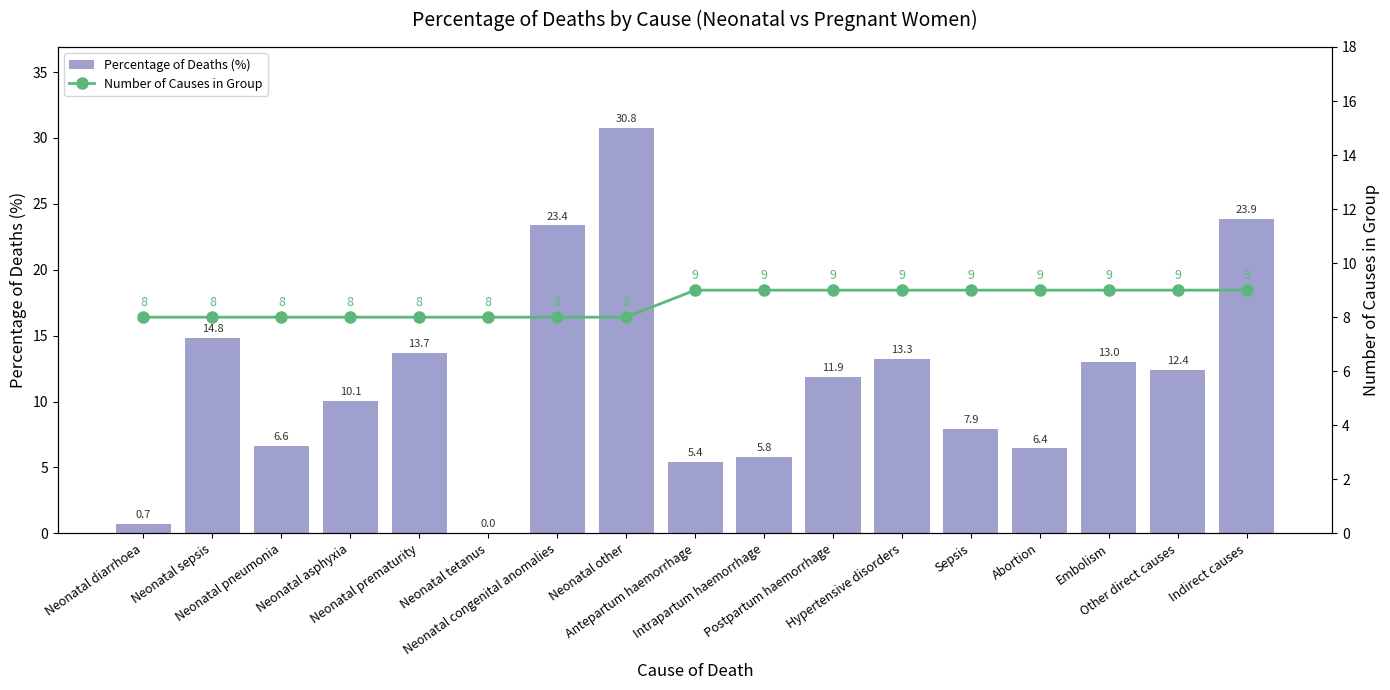

What is the maximum value for Percentage of Deaths (%)?

30.8